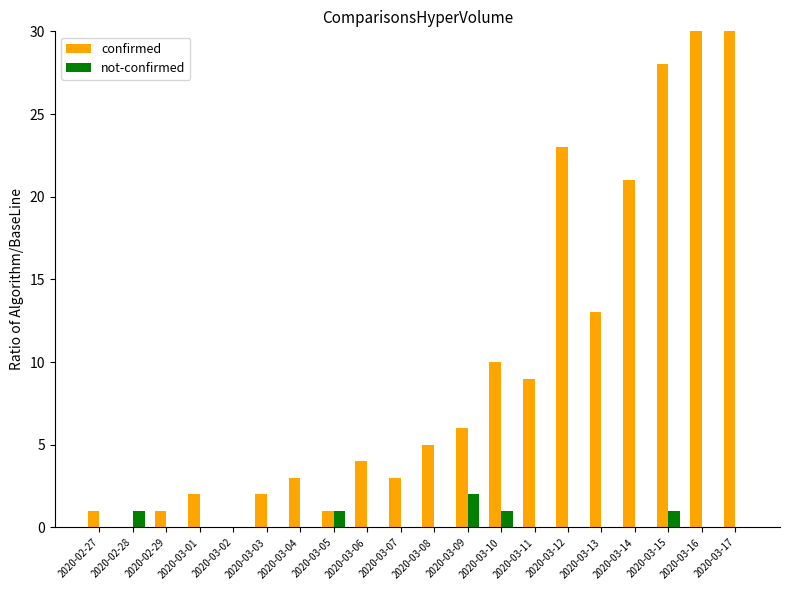

What is the total value across all series at 2020-03-13?

13